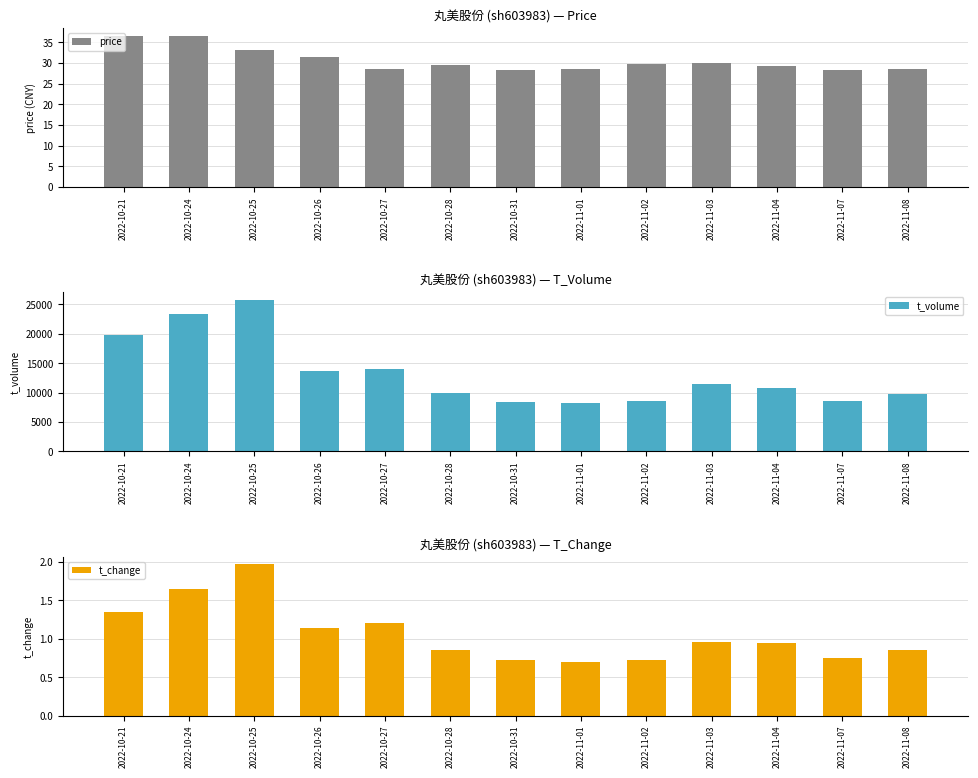

Reading left to right, extract all data points from this chart.

price: 36.6	36.5	33.2	31.4	28.6	29.4	28.4	28.6	29.7	30.0	29.3	28.3	28.4
t_volume: 19820.0	23421.0	25746.0	13730.0	13965.0	9884.0	8306.0	8194.0	8529.0	11401.0	10796.0	8622.0	9720.0
t_change: 1.4	1.6	2.0	1.1	1.2	0.8	0.7	0.7	0.7	1.0	0.9	0.8	0.9